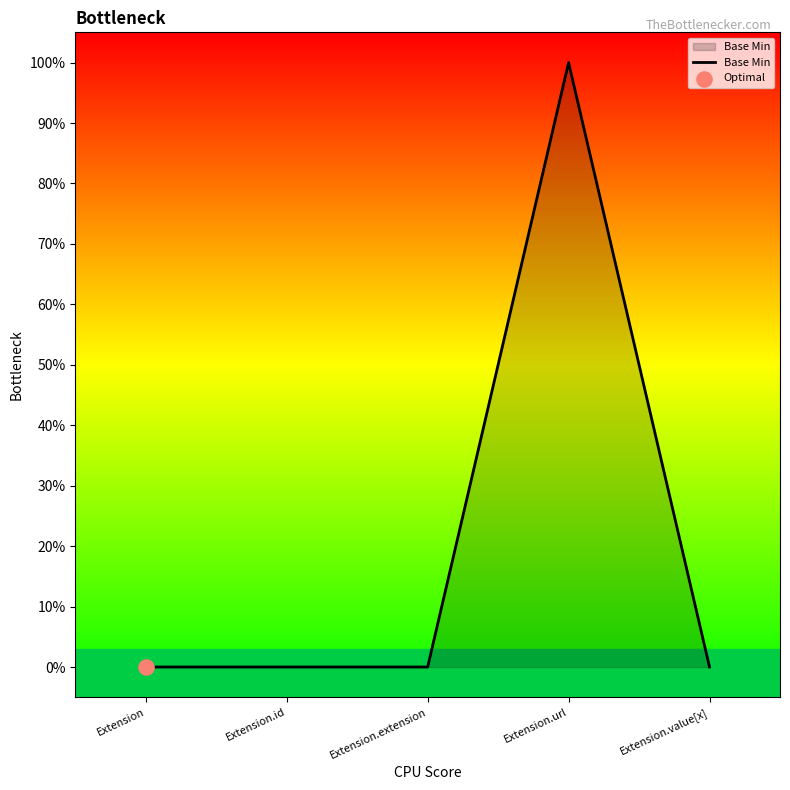

Which has a higher value, Extension.url or Extension?

Extension.url